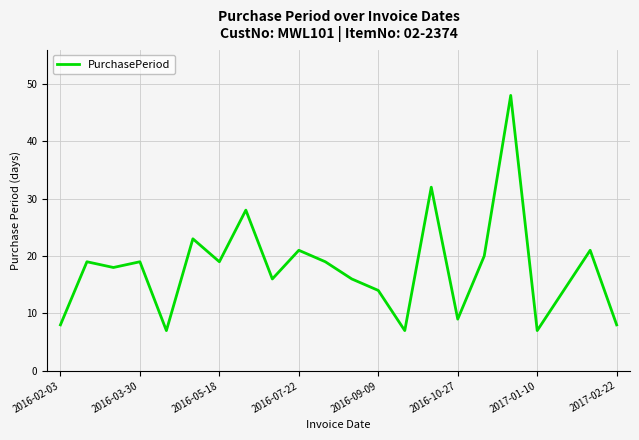

What is the maximum value shown in the chart?

48